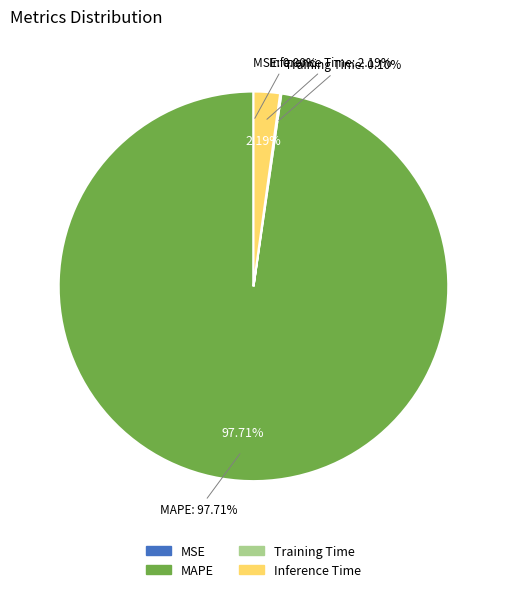

The Training Time slice represents 11% of the pie. True or false?

False